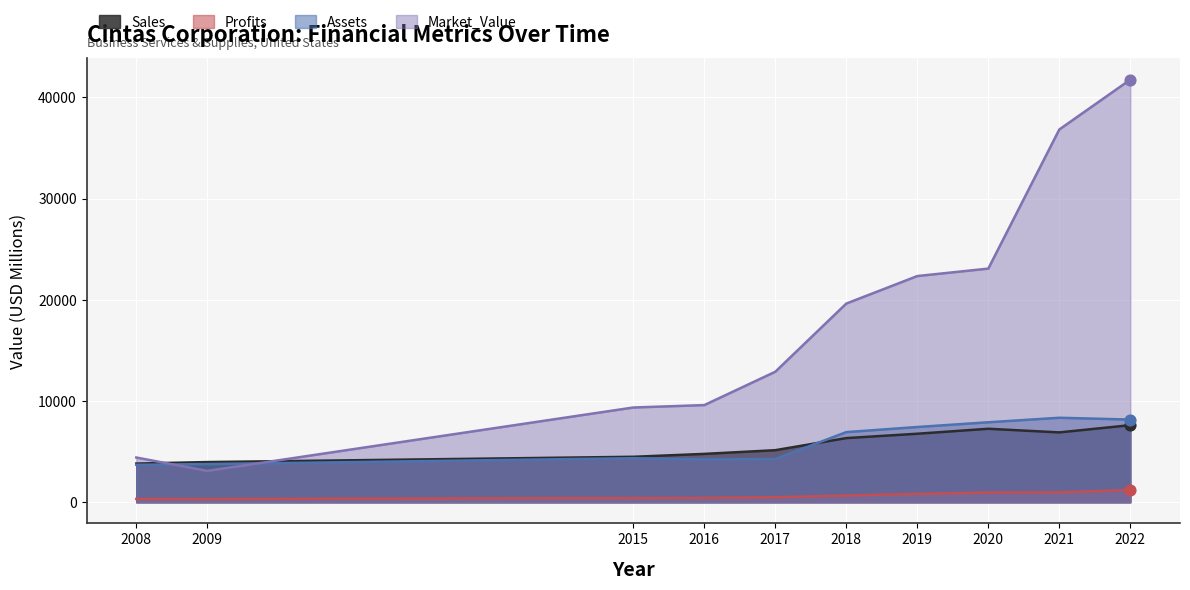

At which category is the sum across all series the highest?

2022